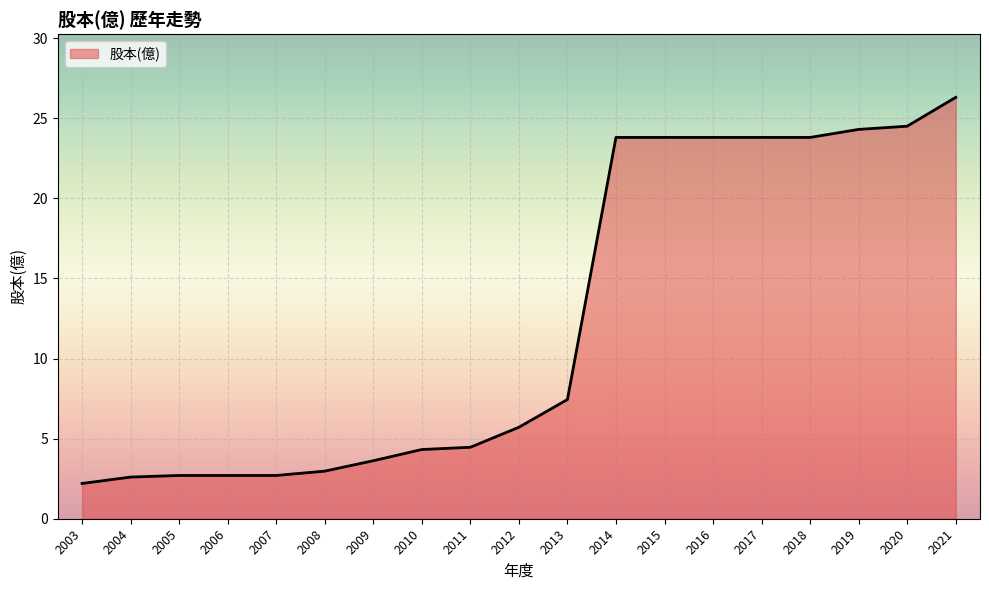

Is it true that the value at 2006 is 2.7?

True